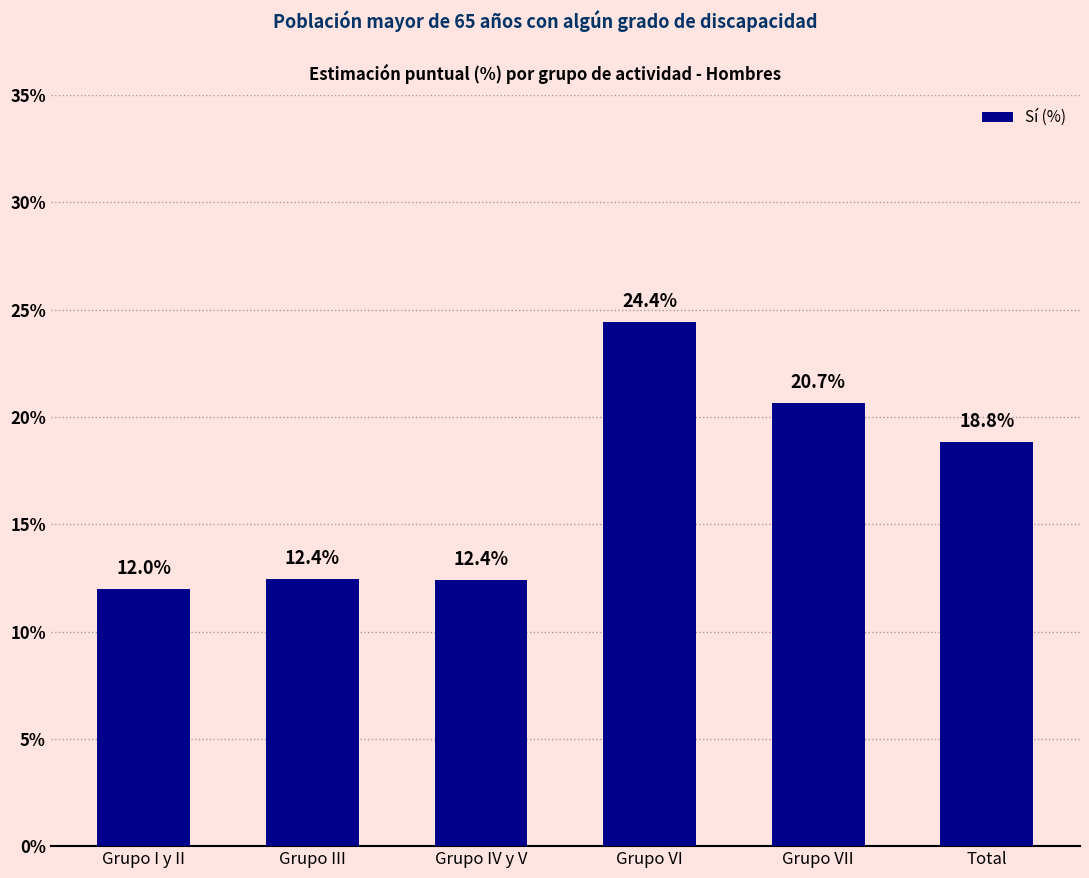

At which category does the chart reach its minimum across all series?

Grupo I y II